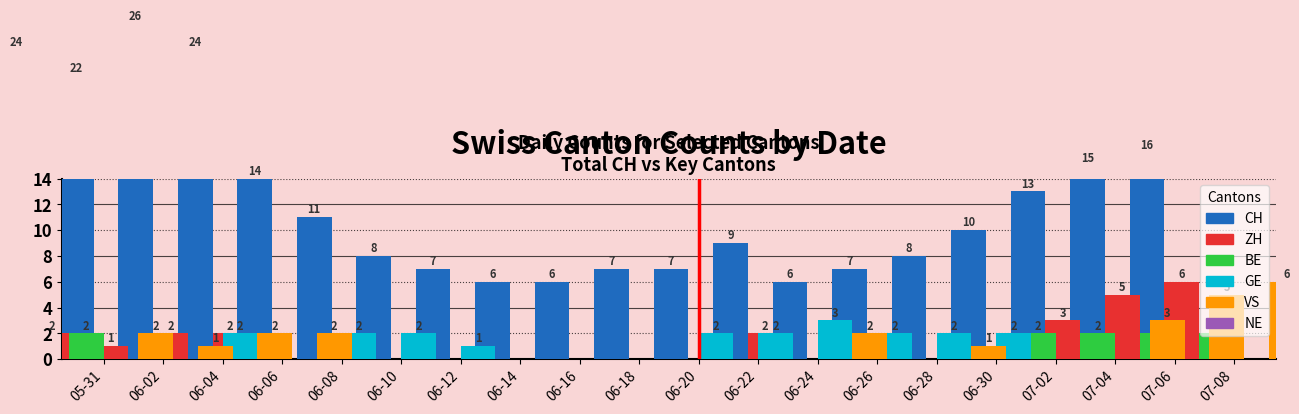

Where is GE nearest to the value 1?

06-12